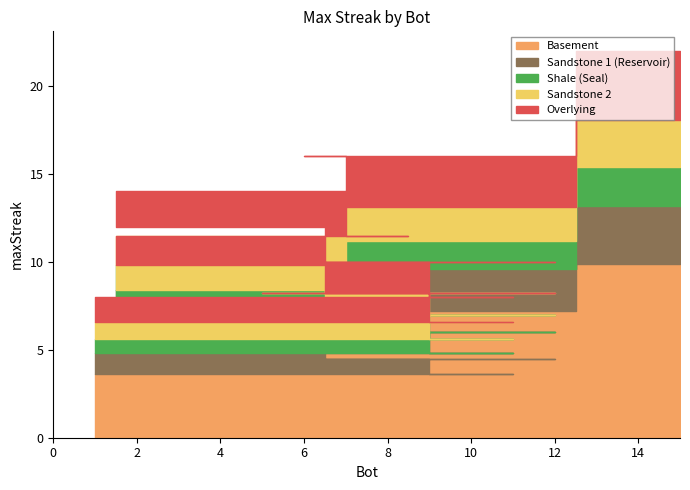

Count the values in the range 10 to 14.

10